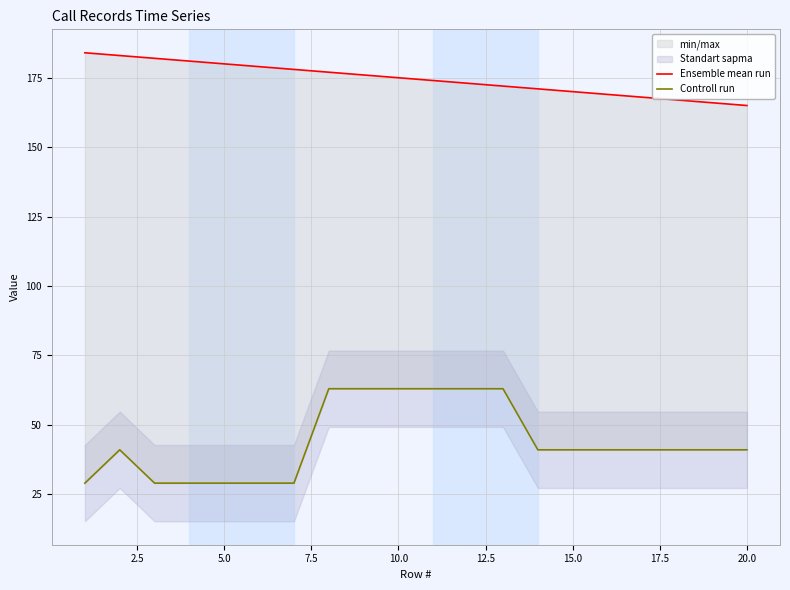

What is the average value of the Controll run series?

44